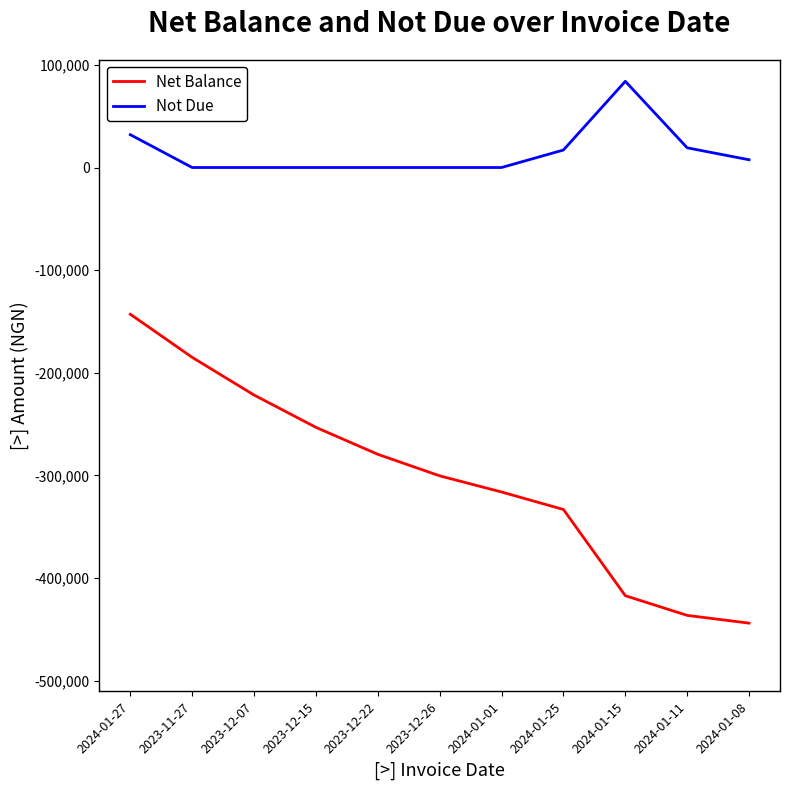

What is the difference between the maximum and minimum values in the Net Balance series?

301050